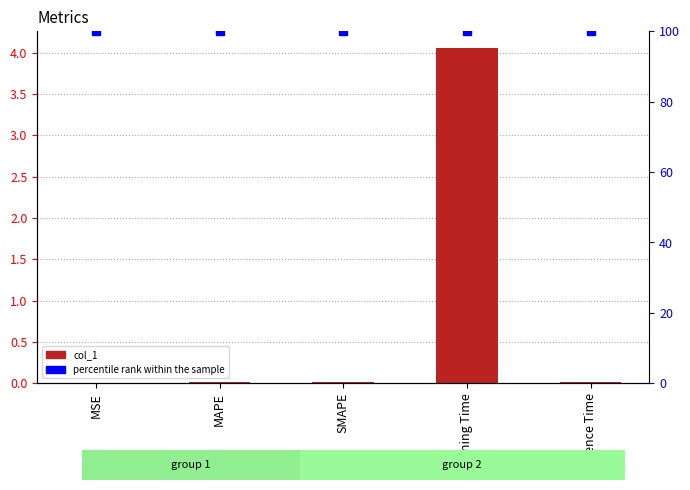

What value does the percentile rank within the sample series have at Inference Time?

100.0